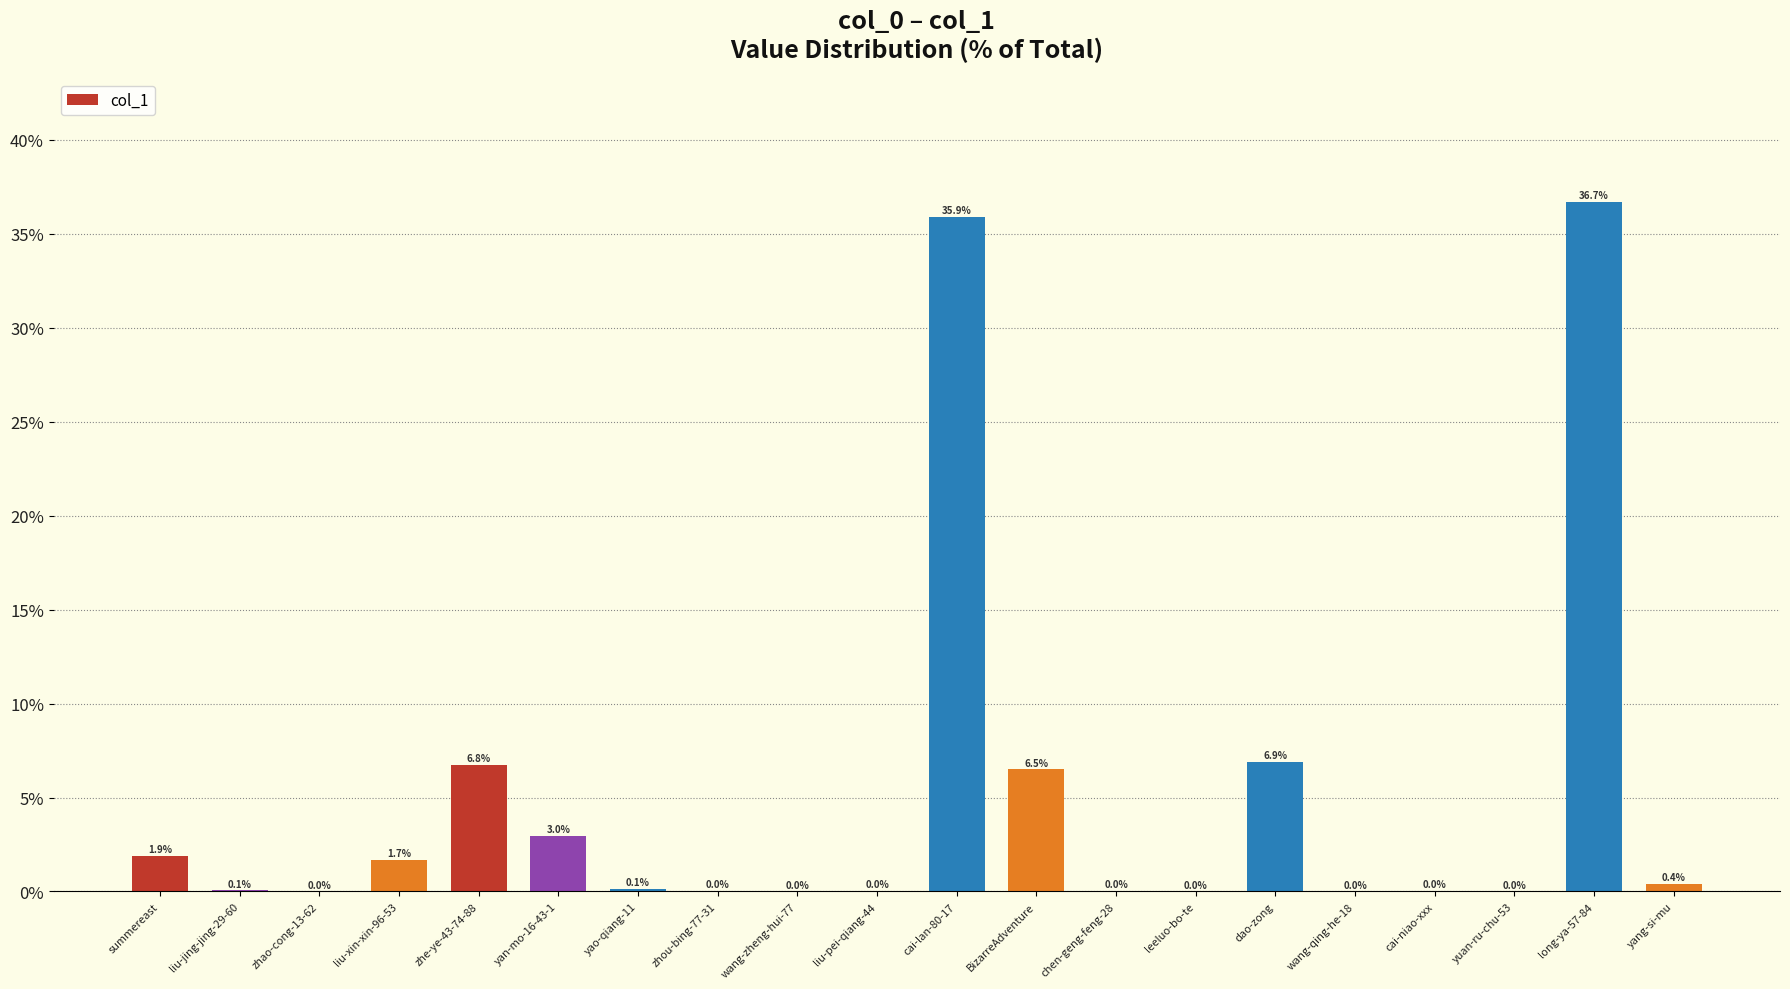

What is the average value?

5.0